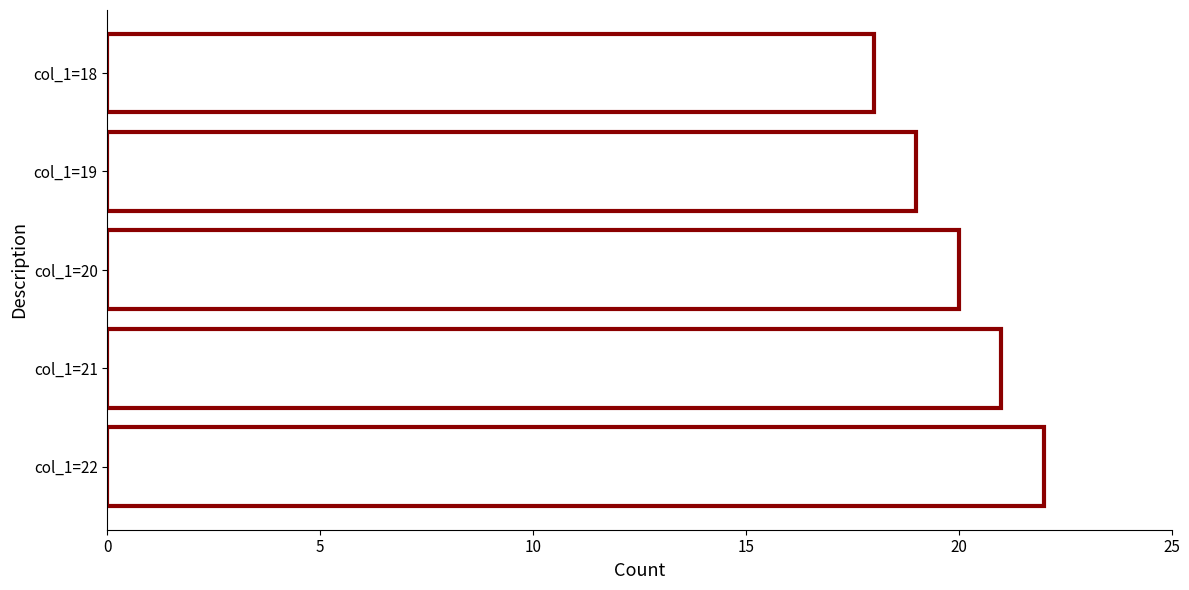

Reading top to bottom, extract all data points from this chart.

col_1=18=18	col_1=19=19	col_1=20=20	col_1=21=21	col_1=22=22